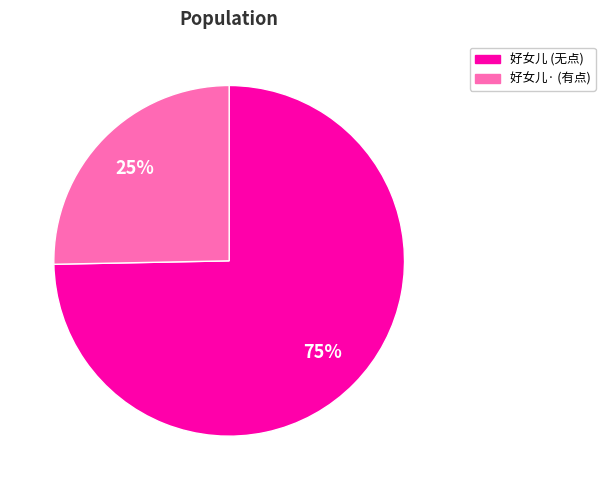

Is there a majority slice in this chart?

Yes